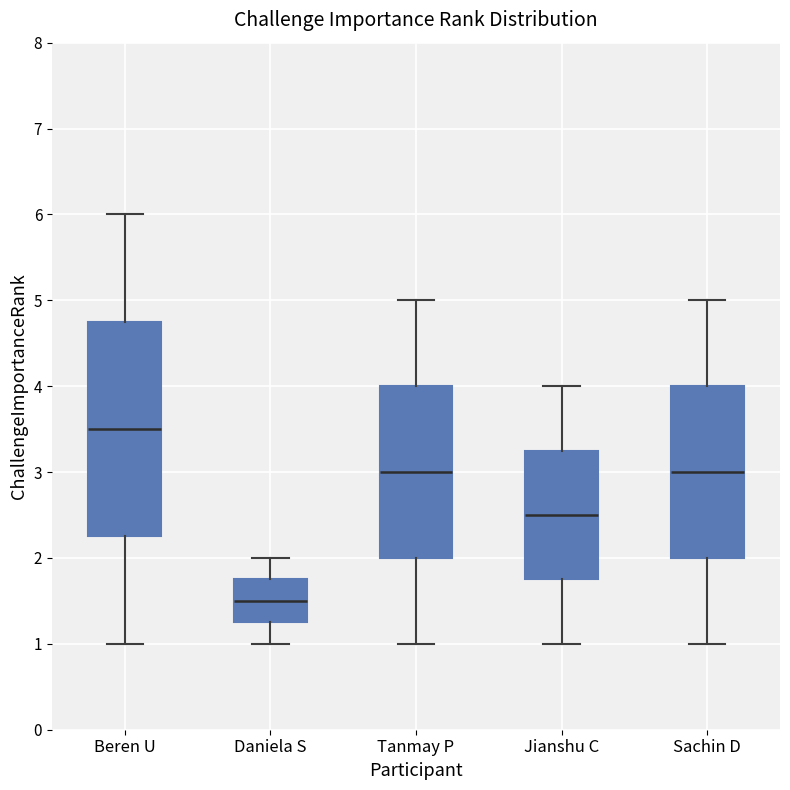

Reading left to right, read every box against the y-axis: the position of its median line, the range the box covers, and the ends of its whiskers. The values are not printed on the chart, so give them approximately, as read against the axis.

Beren U: median 3.5, box 2.3 to 4.8, whiskers 1.0 to 6.0
Daniela S: median 1.5, box 1.3 to 1.8, whiskers 1.0 to 2.0
Tanmay P: median 3.0, box 2.0 to 4.0, whiskers 1.0 to 5.0
Jianshu C: median 2.5, box 1.8 to 3.3, whiskers 1.0 to 4.0
Sachin D: median 3.0, box 2.0 to 4.0, whiskers 1.0 to 5.0